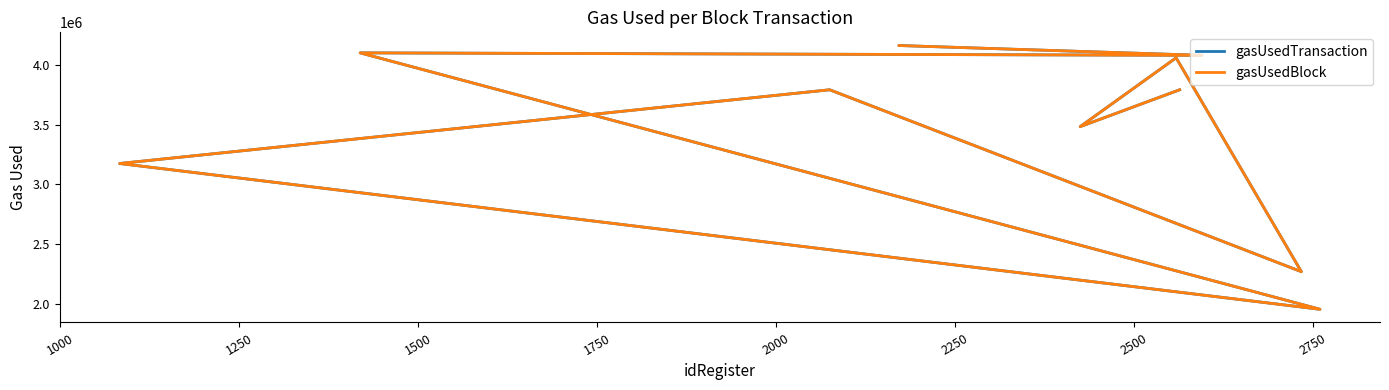

True or false: gasUsedTransaction and gasUsedBlock cross at least once.

False